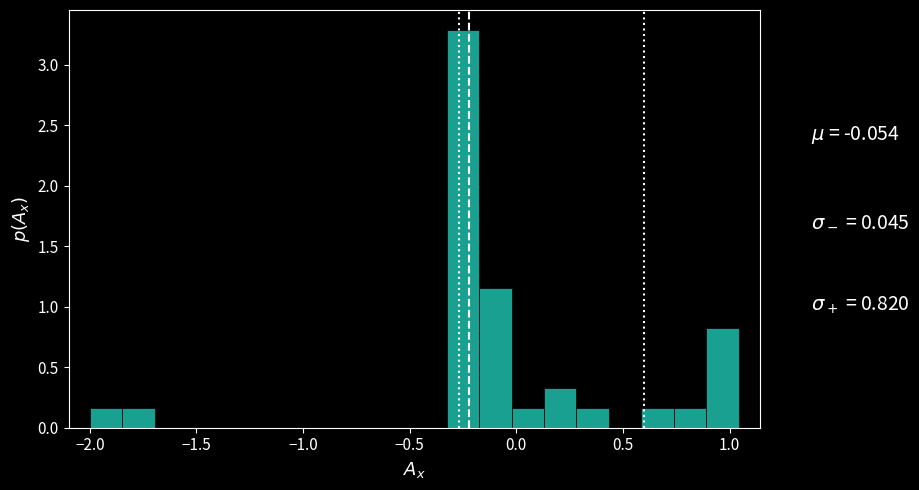

Around what value on the x-axis is the tallest bar? Give the approximate position of its centre, as read against the axis.

-0.25